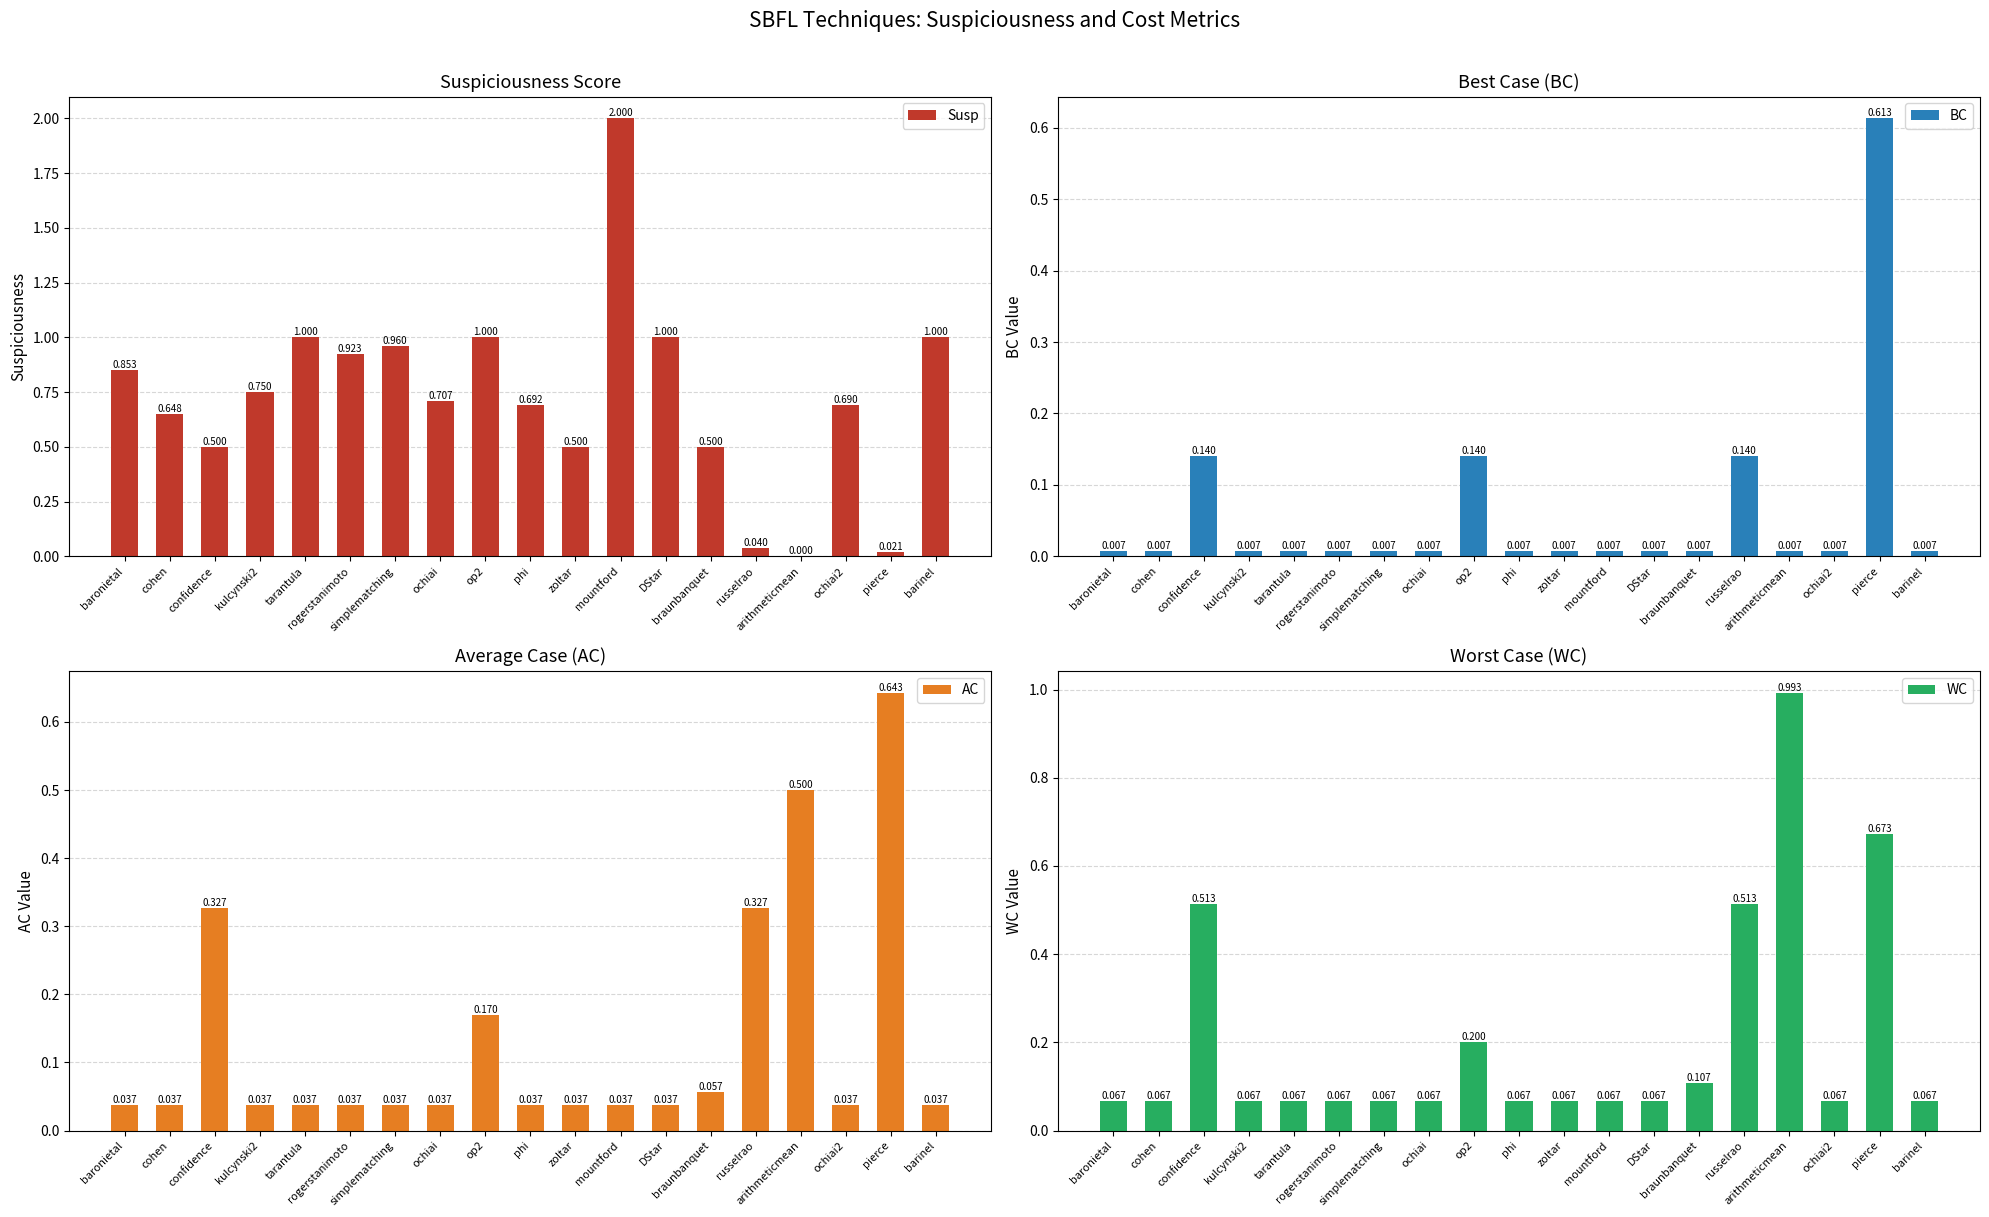

How many values in the Susp series exceed 0?

18